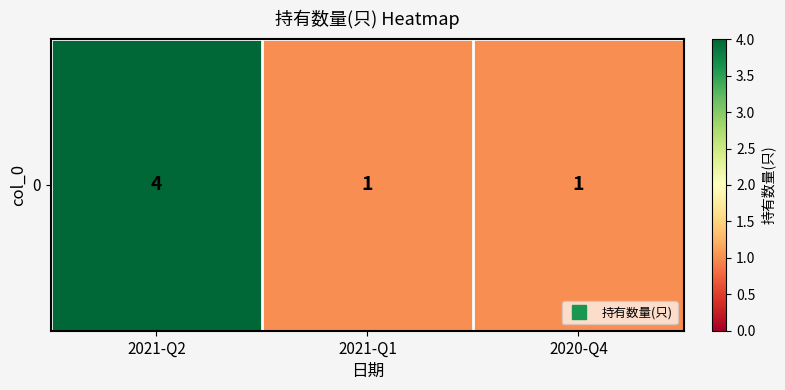

List the labels in order of value, smallest first.

2021-Q1, 2020-Q4, 2021-Q2